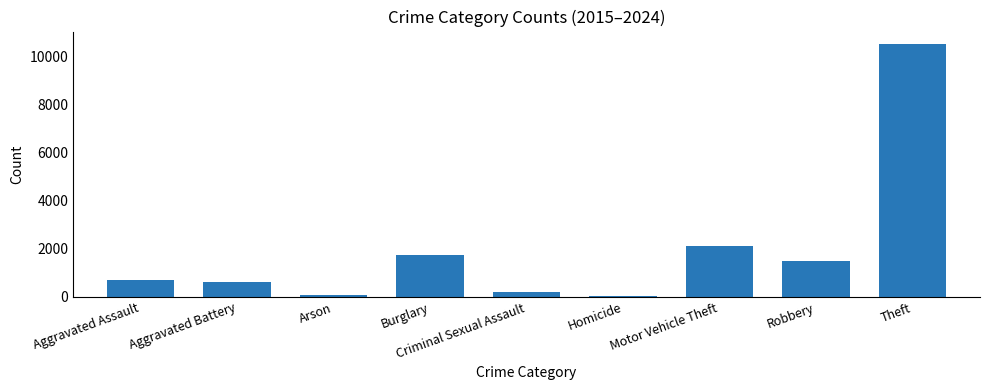

How many bars are there in total?

9